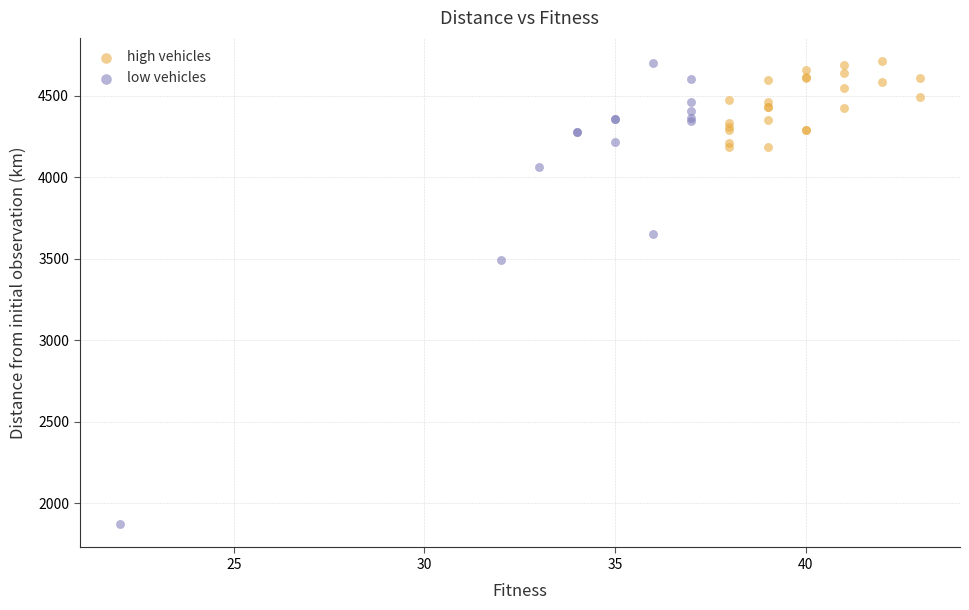

Which series reaches the minimum Y coordinate?

low vehicles